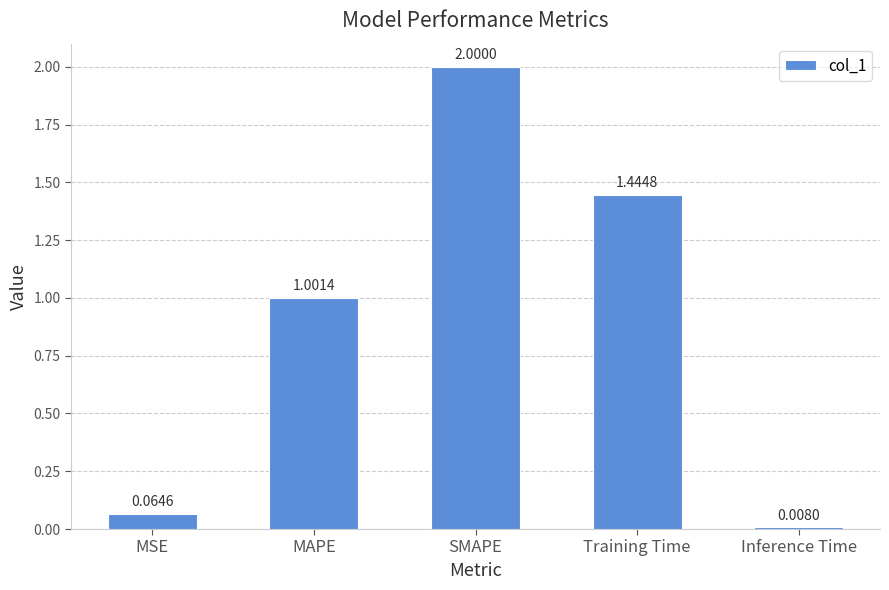

At which label does the data first exceed 1?

MAPE